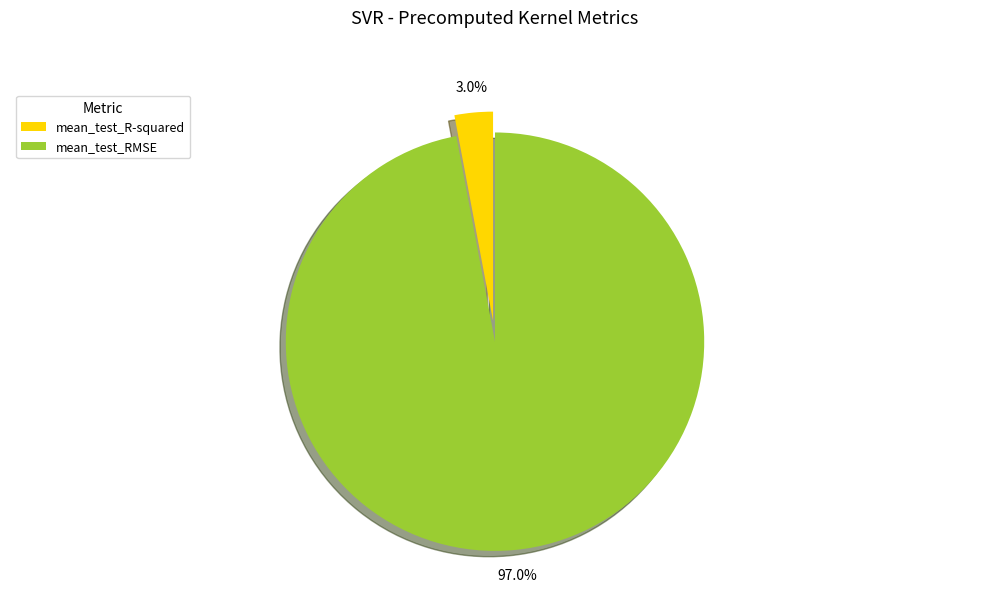

To the nearest percent, what is the difference between the largest and smallest slice percentages?

94%